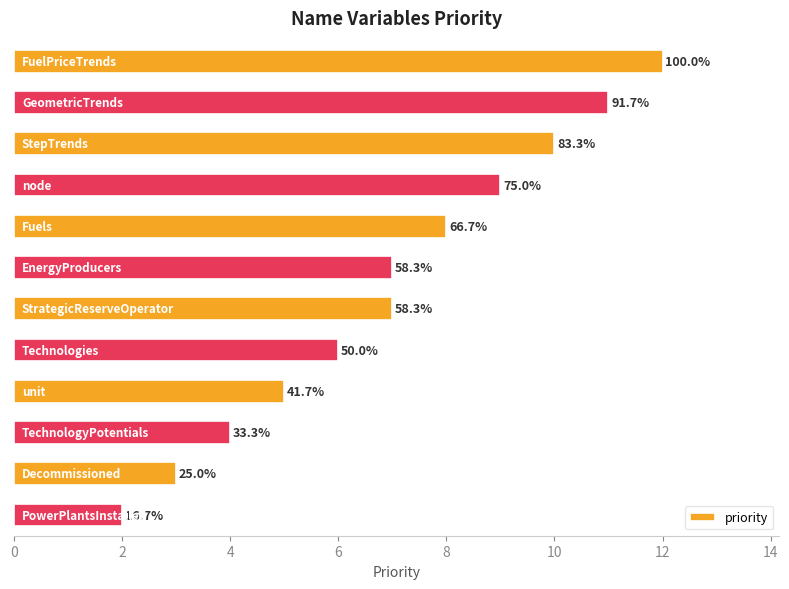

How many bars are there in total?

12